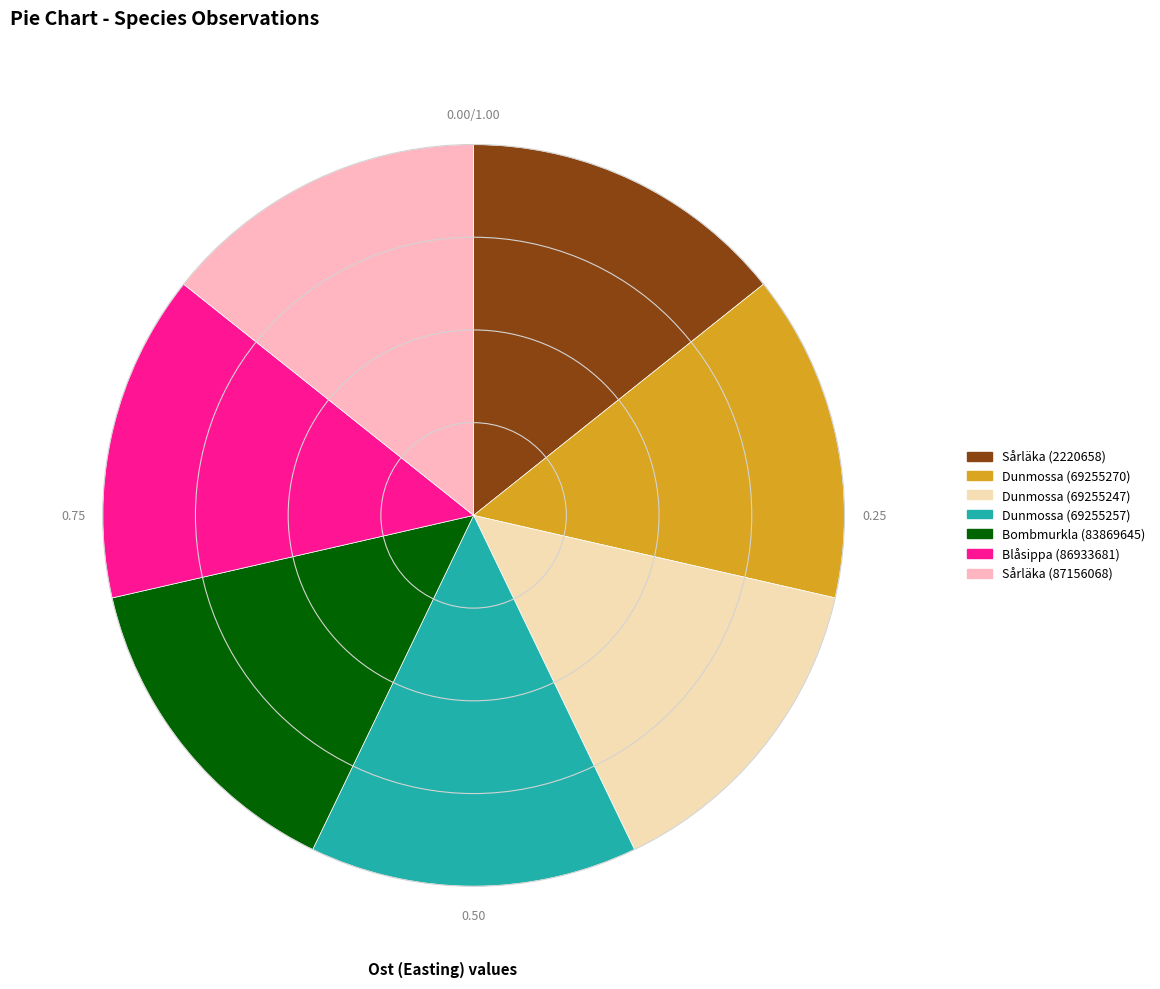

Is the sum of Dunmossa (69255270) and Dunmossa (69255257) greater than half?

No